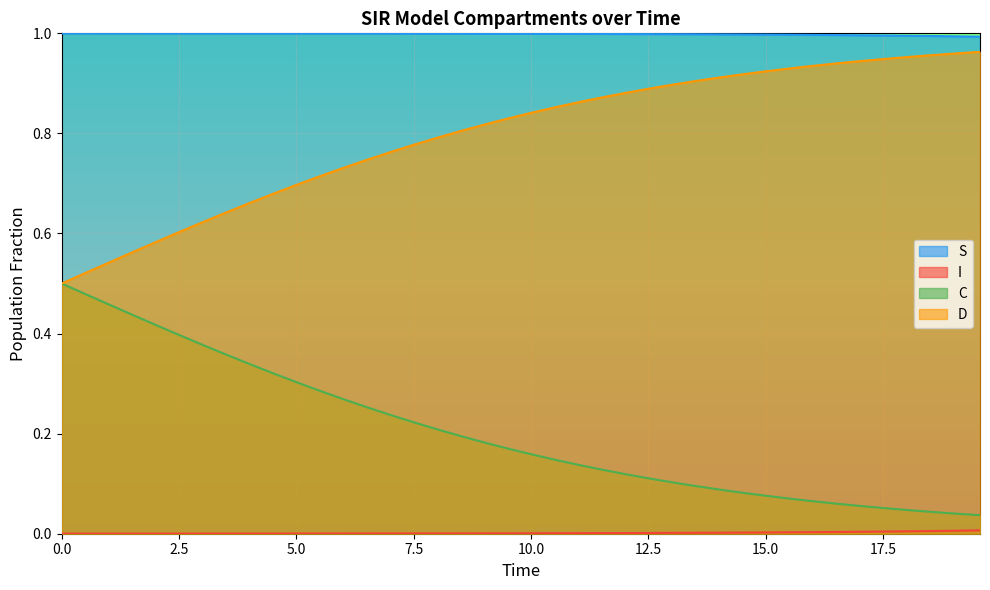

What is the value of the S point at the 29th from the left?

1.0